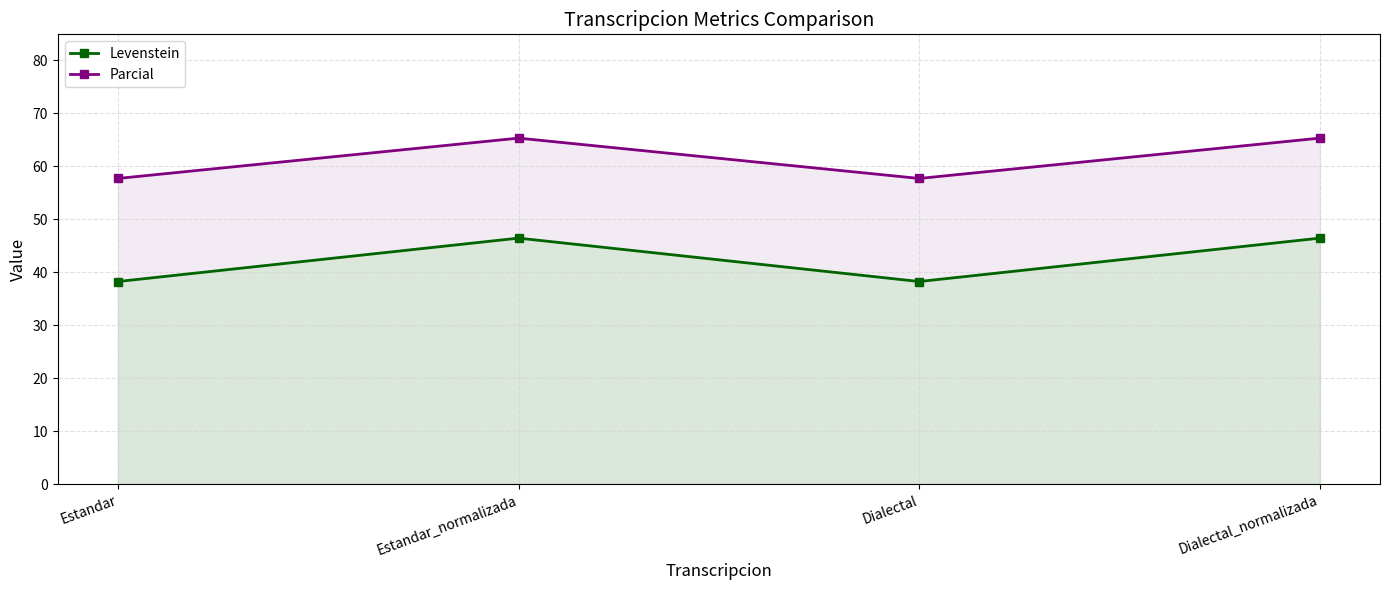

What is the difference between the maximum and minimum values in the Levenstein series?

8.2